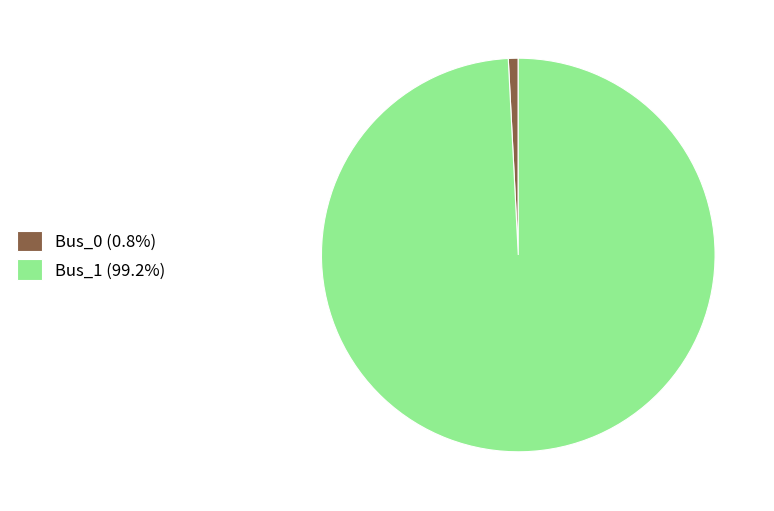

Does Bus_1 (99.2%) represent more than half of the total?

Yes